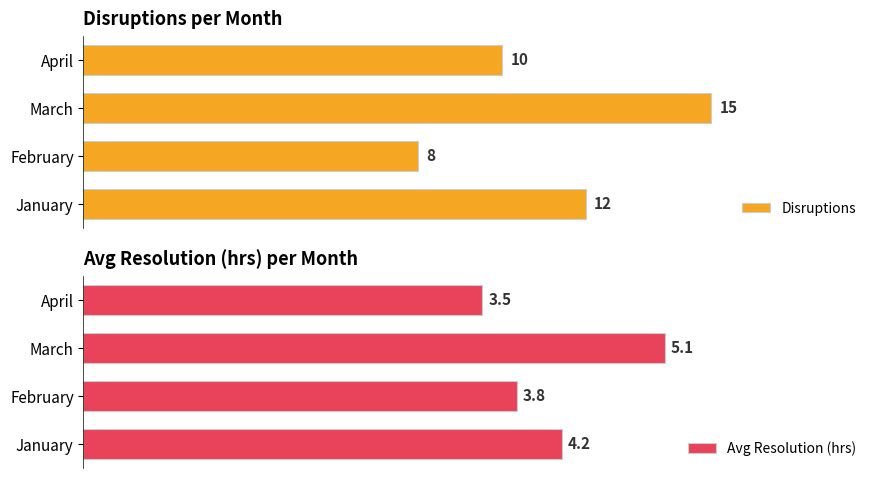

What is the average value of the Disruptions series?

11.2